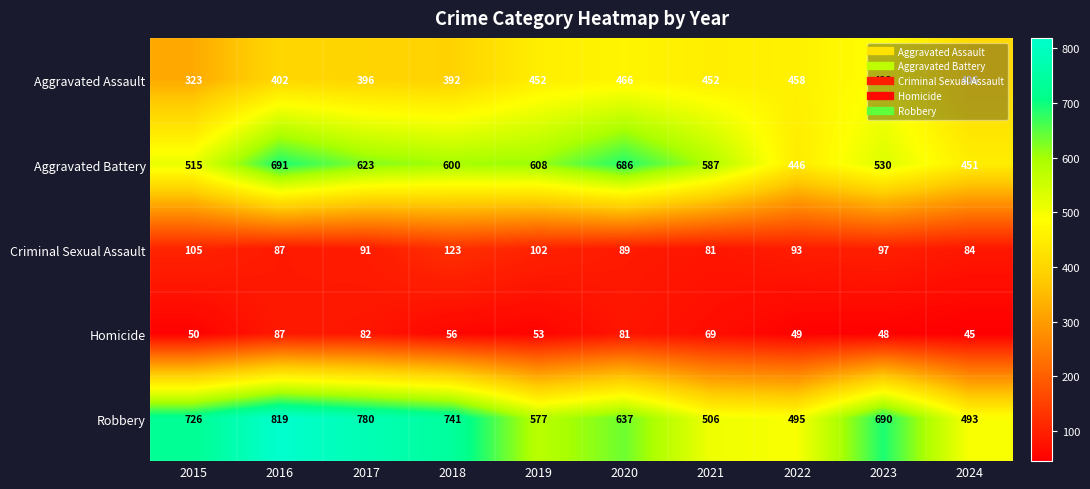

Is it true that Aggravated Assault equals 243 at 2017?

False